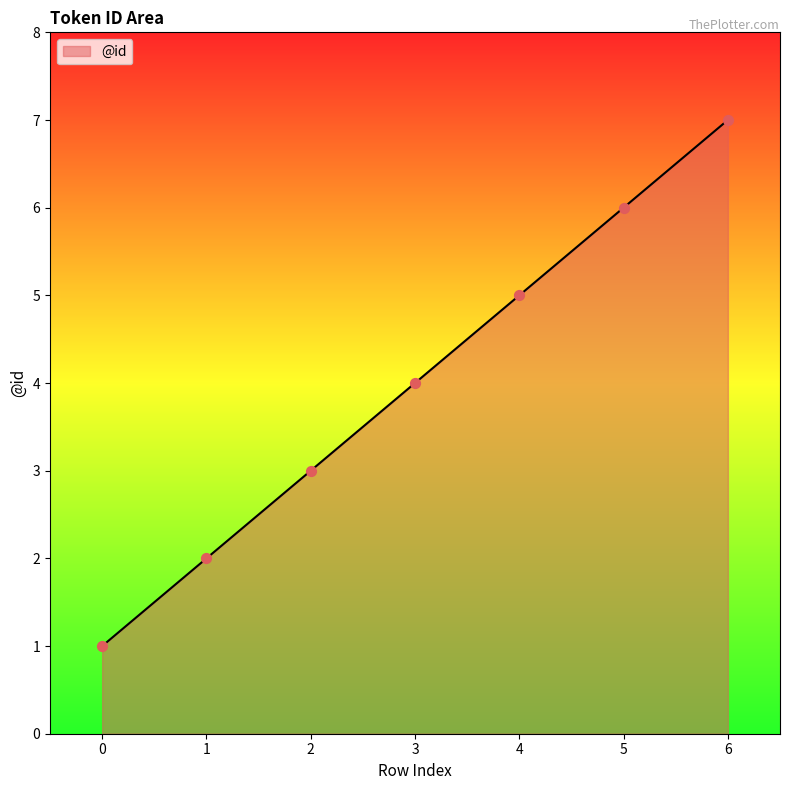

What is the change in value from 4 to 6?

+2